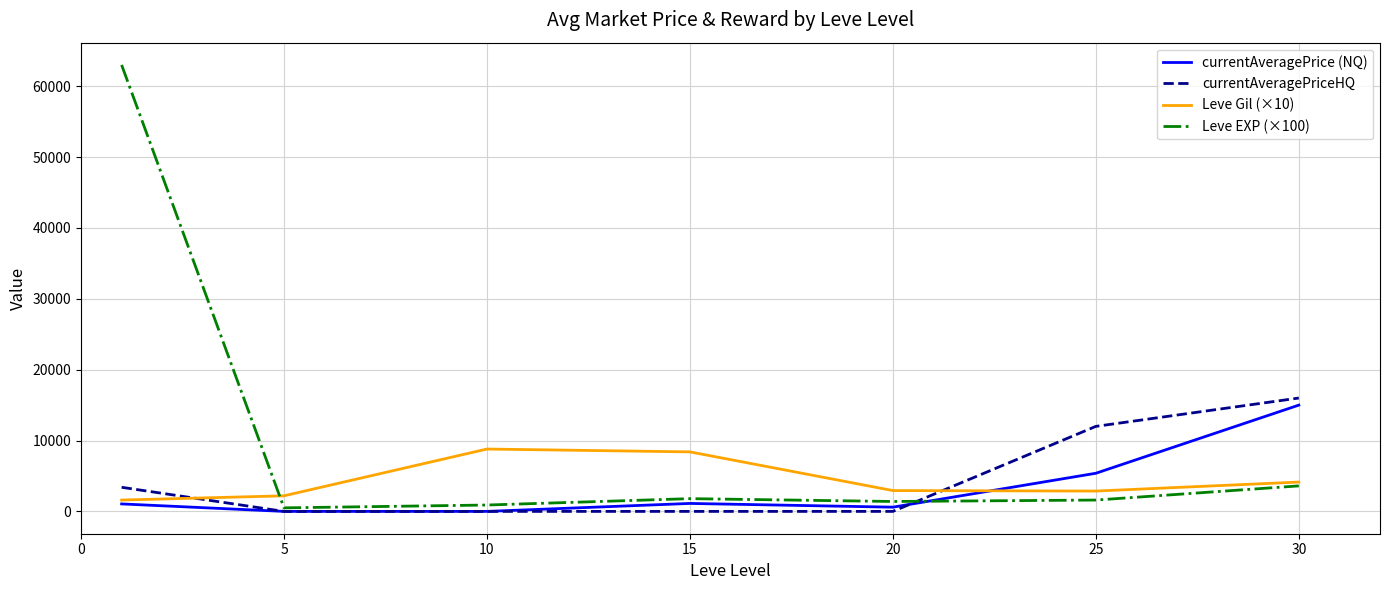

Which series has the largest total across all categories?

Leve EXP (×100)